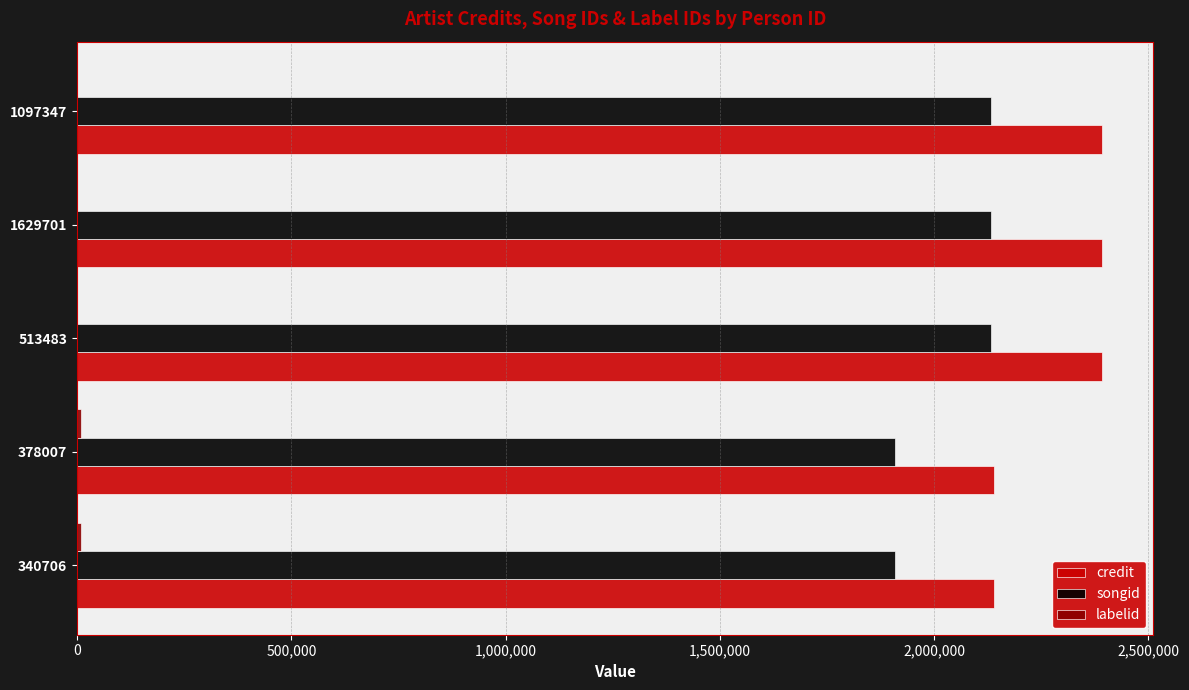

How many data points does each series have?

5